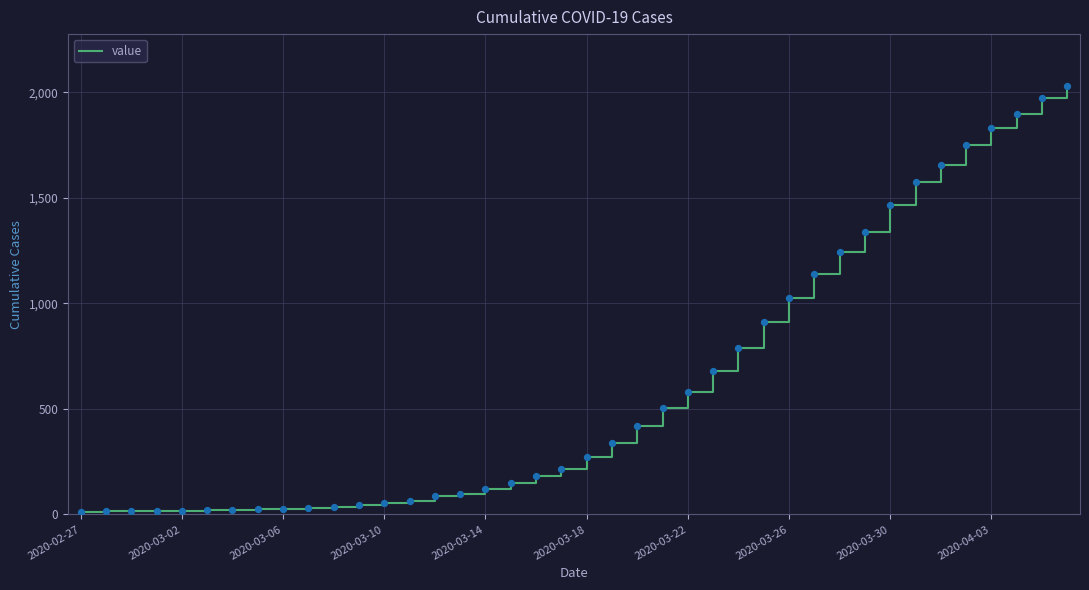

What is the difference between the maximum and minimum values?

2019